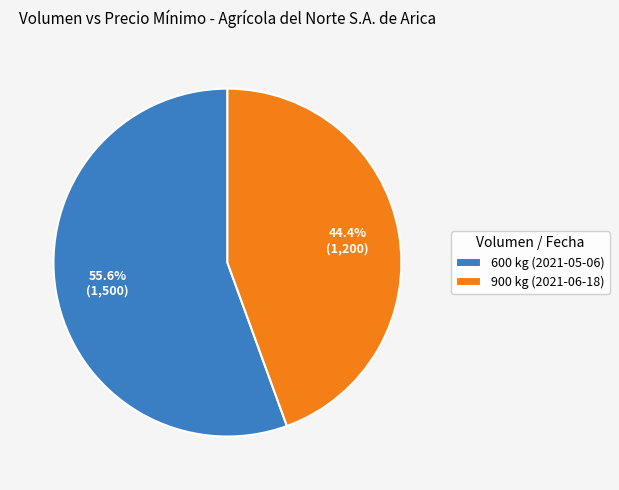

Is it true that 600 kg (2021-05-06) is 64% of the pie?

False